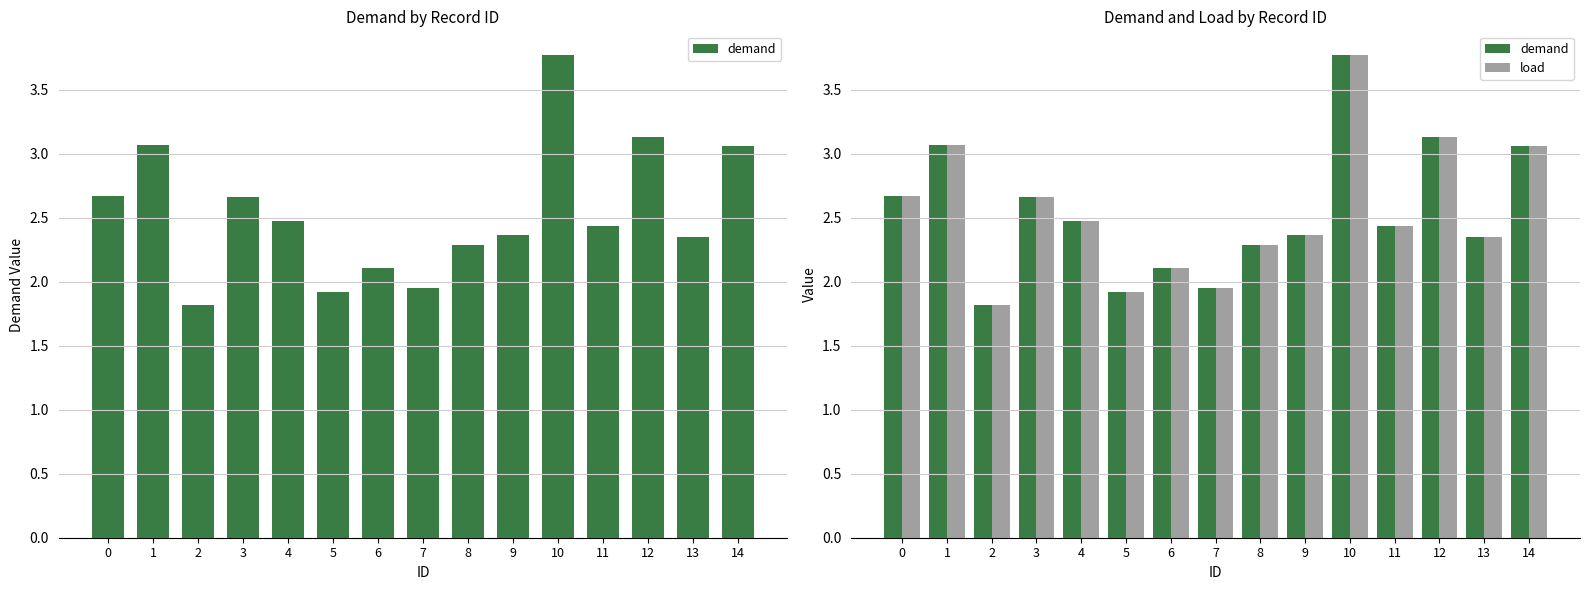

Which series has the largest total across all categories?

demand